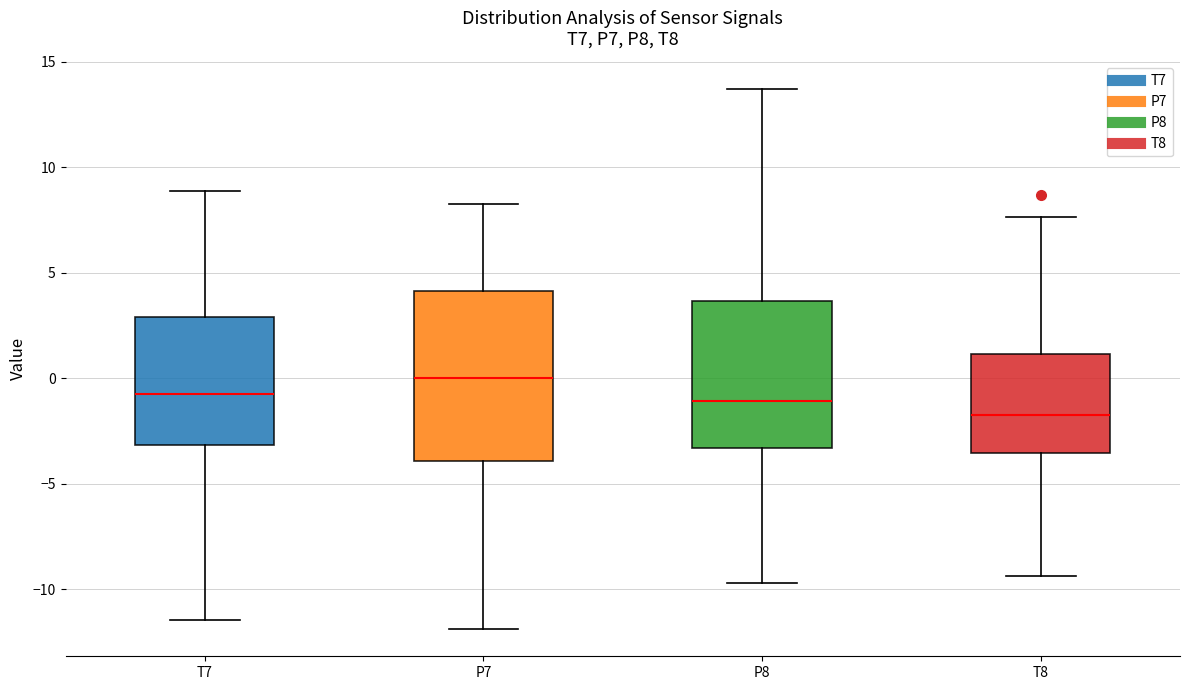

Reading left to right, read every box against the y-axis: the position of its median line, the range the box covers, and the ends of its whiskers. The values are not printed on the chart, so give them approximately, as read against the axis.

T7: median -1.0, box -3.0 to 3.0, whiskers -11.5 to 9.0
P7: median 0.0, box -4.0 to 4.0, whiskers -12.0 to 8.5
P8: median -1.0, box -3.5 to 3.5, whiskers -9.5 to 13.5
T8: median -1.5, box -3.5 to 1.0, whiskers -9.5 to 7.5